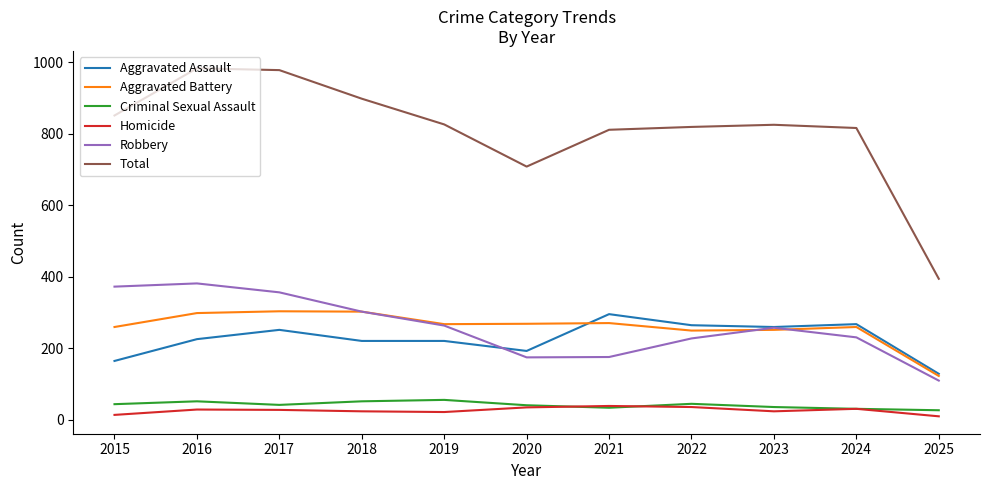

Does the chart display data point markers on the line(s)?

No